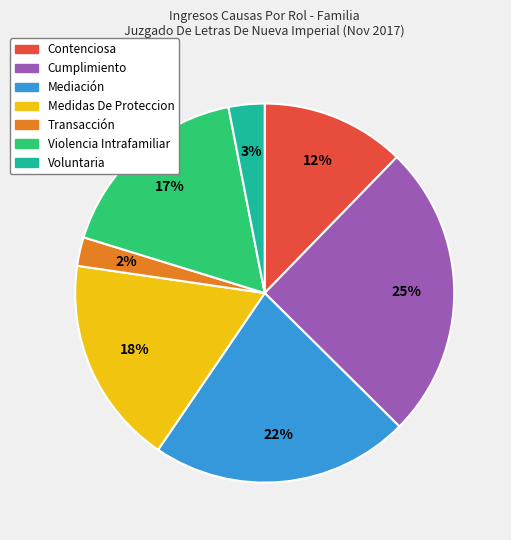

True or false: Violencia Intrafamiliar accounts for 10% of the total.

False